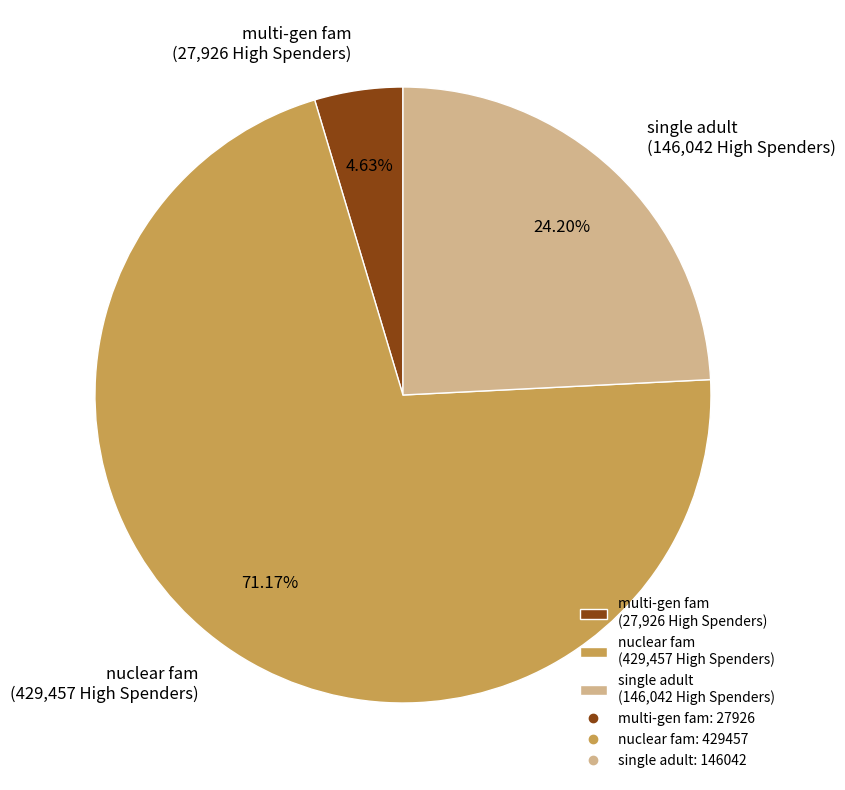

Approximately how many times larger is the value at multi-gen fam compared to nuclear fam?

0.1